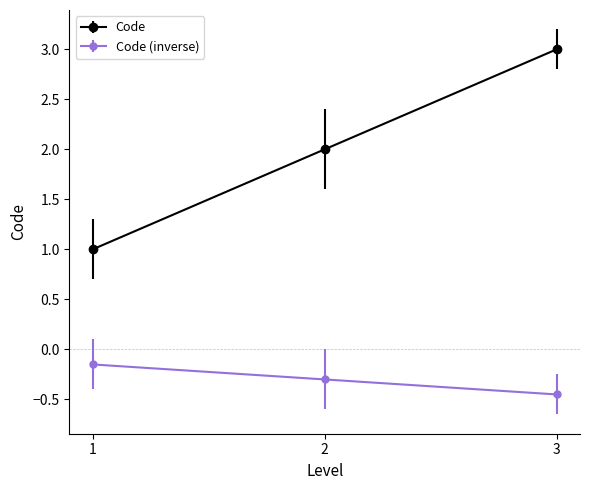

Is it true that Code equals 1.5 at 1?

False